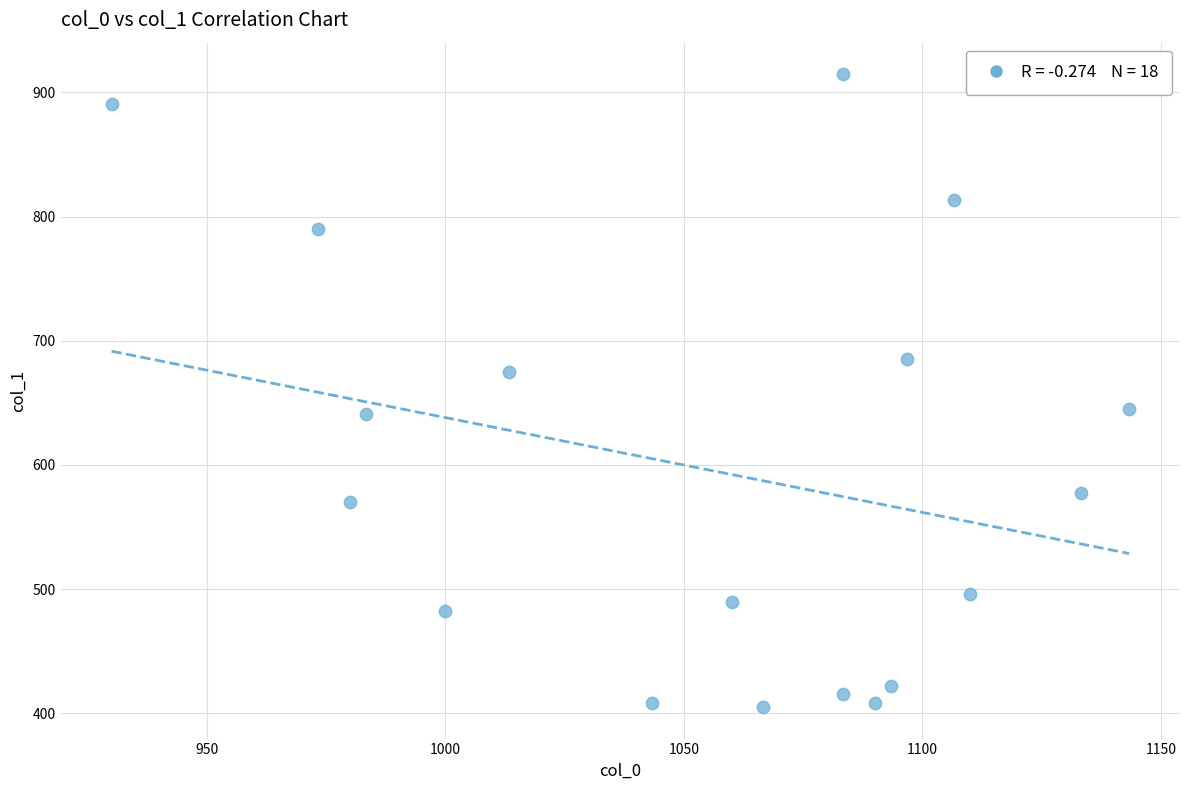

What is the range of X values (max minus min)?

213.3